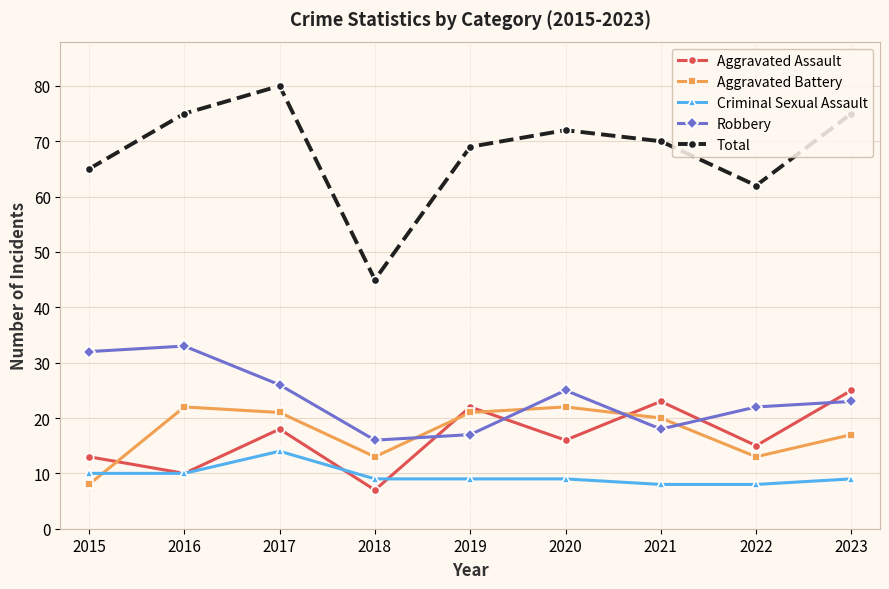

Reading right to left, what are all the values shown in this chart?

Aggravated Assault: 25	15	23	16	22	7	18	10	13
Aggravated Battery: 17	13	20	22	21	13	21	22	8
Criminal Sexual Assault: 9	8	8	9	9	9	14	10	10
Robbery: 23	22	18	25	17	16	26	33	32
Total: 75	62	70	72	69	45	80	75	65